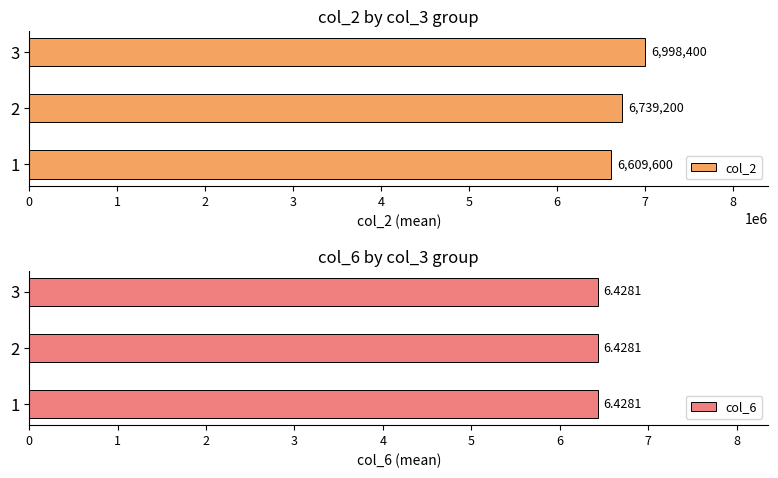

At which label is col_2 closest to 6804000?

2